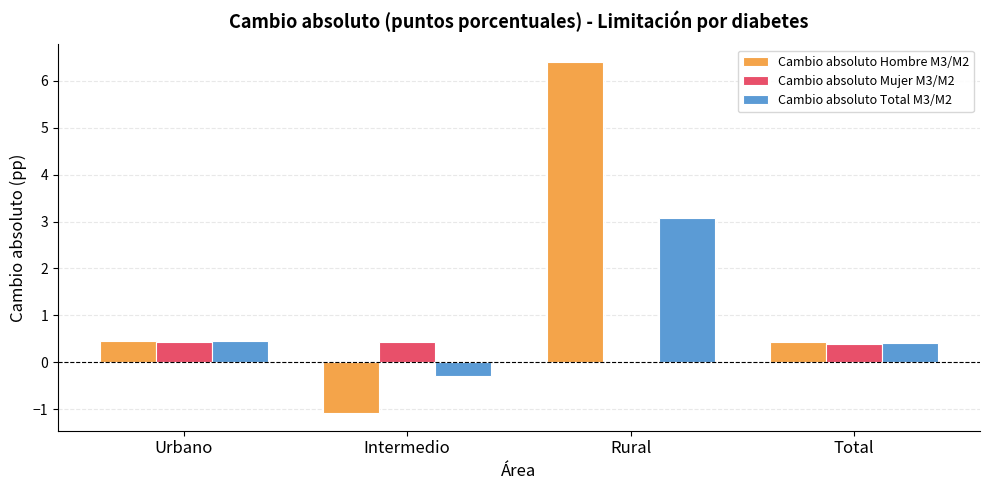

What are all the series names shown in the legend?

Cambio absoluto Hombre M3/M2, Cambio absoluto Mujer M3/M2, Cambio absoluto Total M3/M2